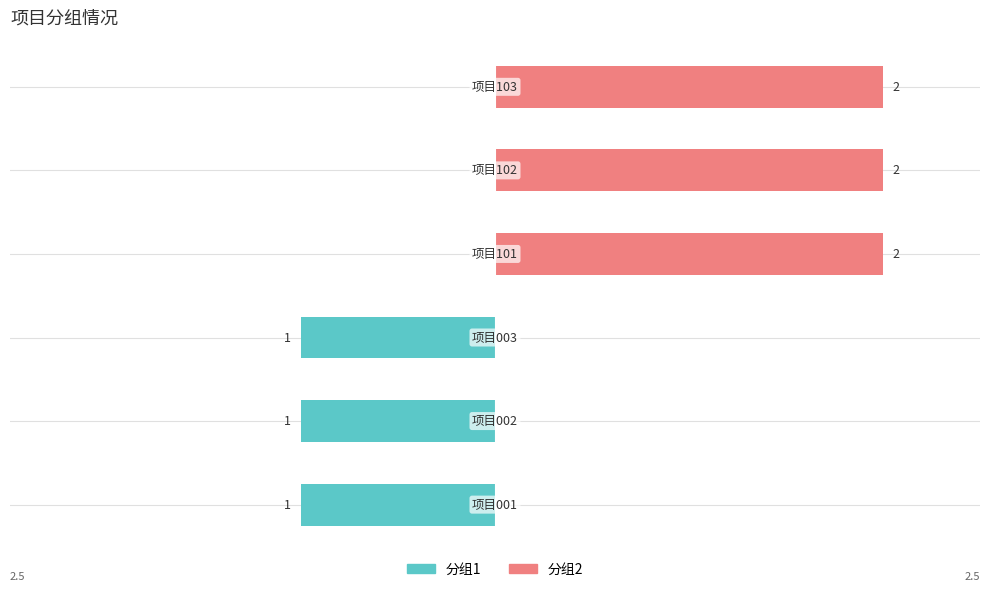

What is the difference between the maximum and second lowest values in the 分组2 series?

2